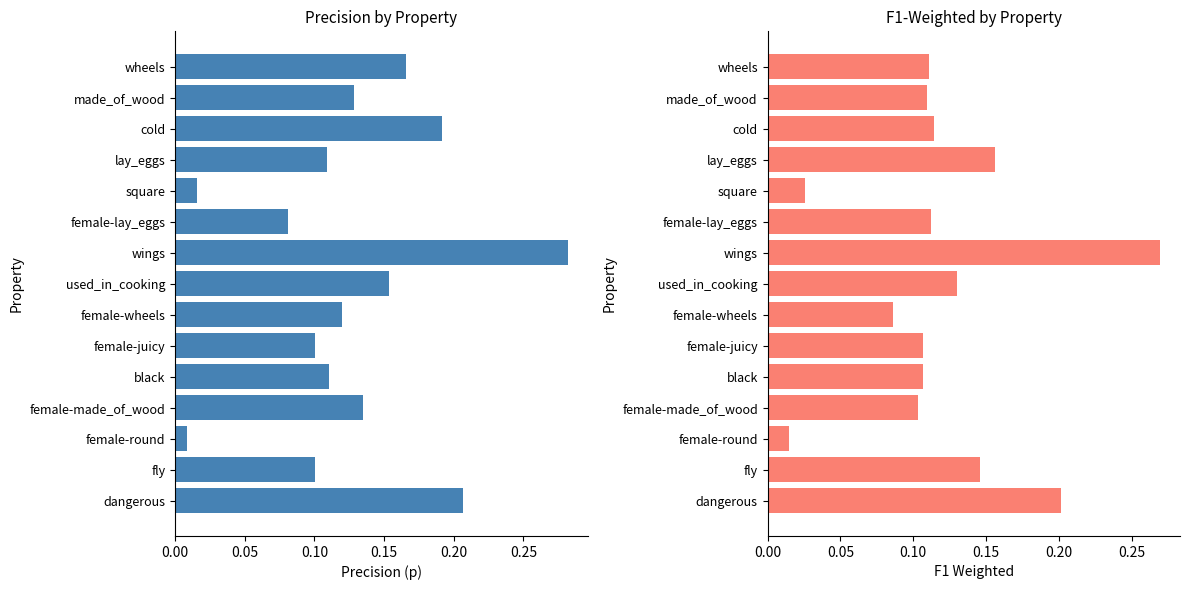

List the series in order of their overall mean, highest first.

p, f1_weighted